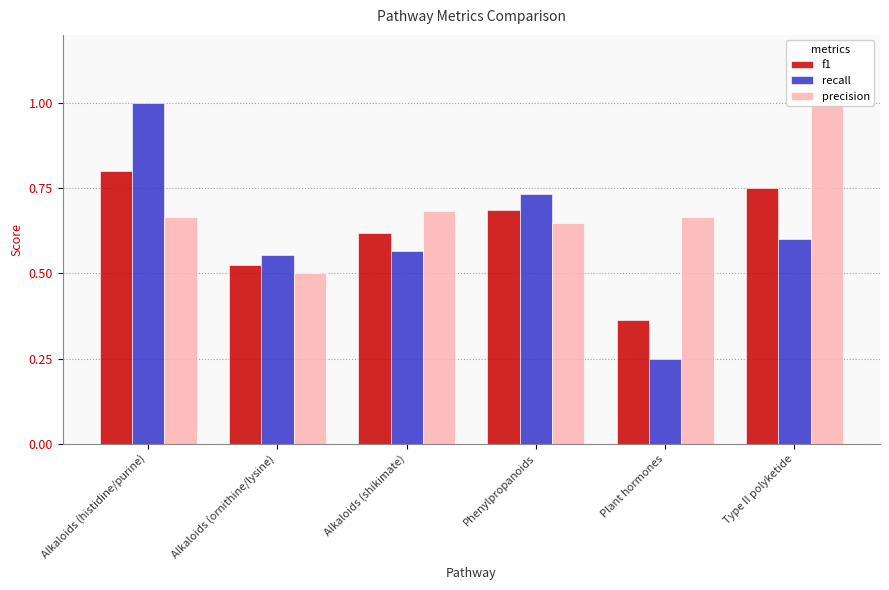

Which category has the highest value across all series?

Alkaloids (histidine/purine)